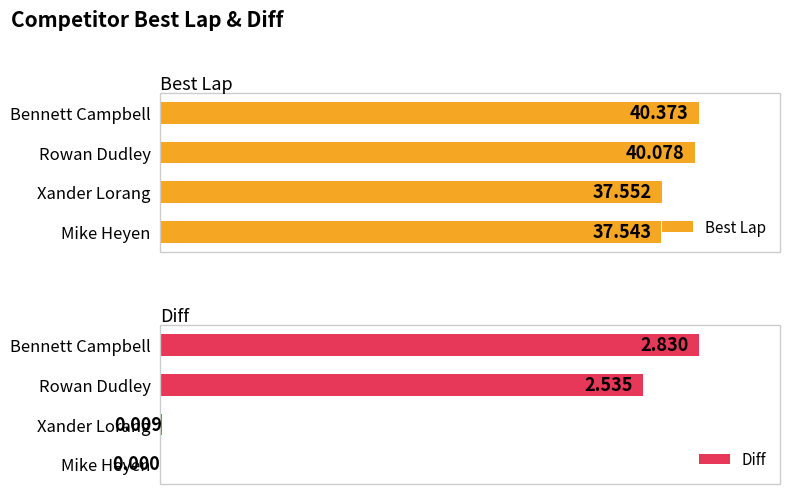

Count the number of data series in this chart.

2